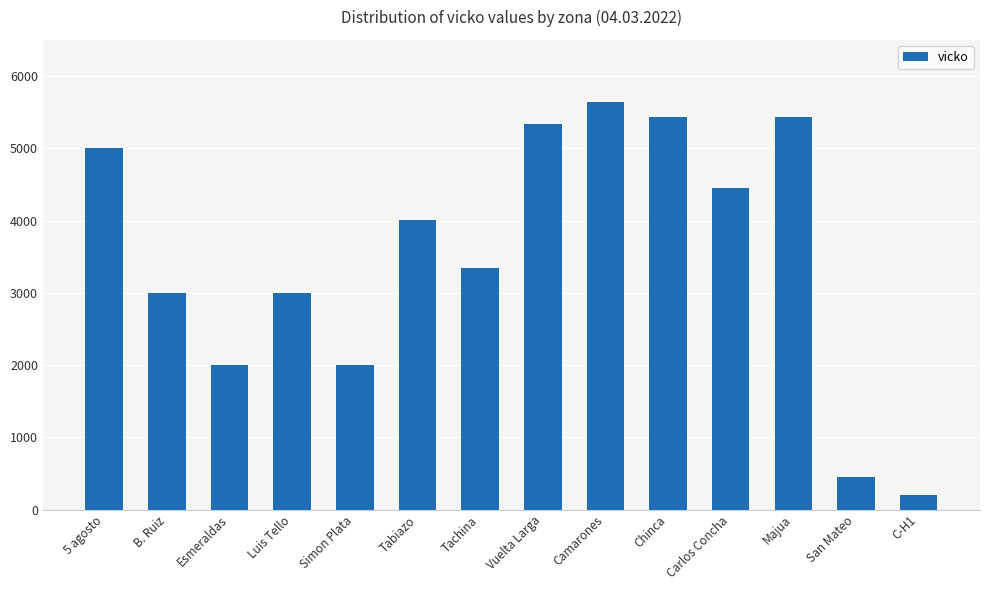

What is the difference between the values at Carlos Concha and Camarones?

1188